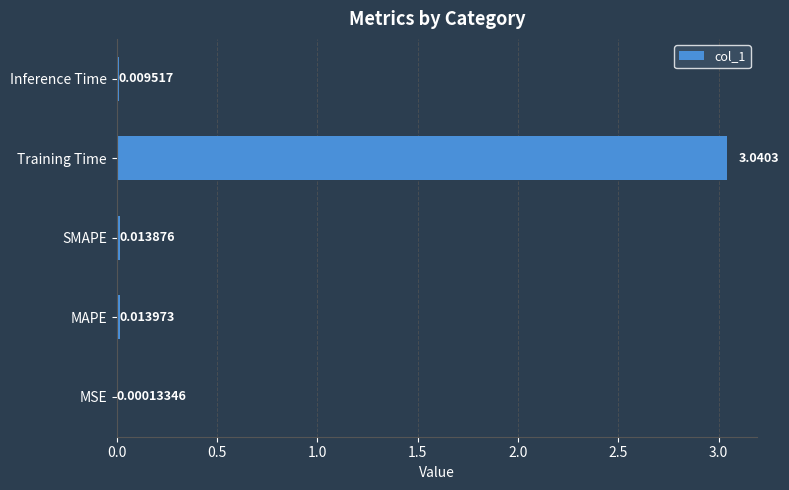

At which category does the chart reach its peak across all series?

Training Time